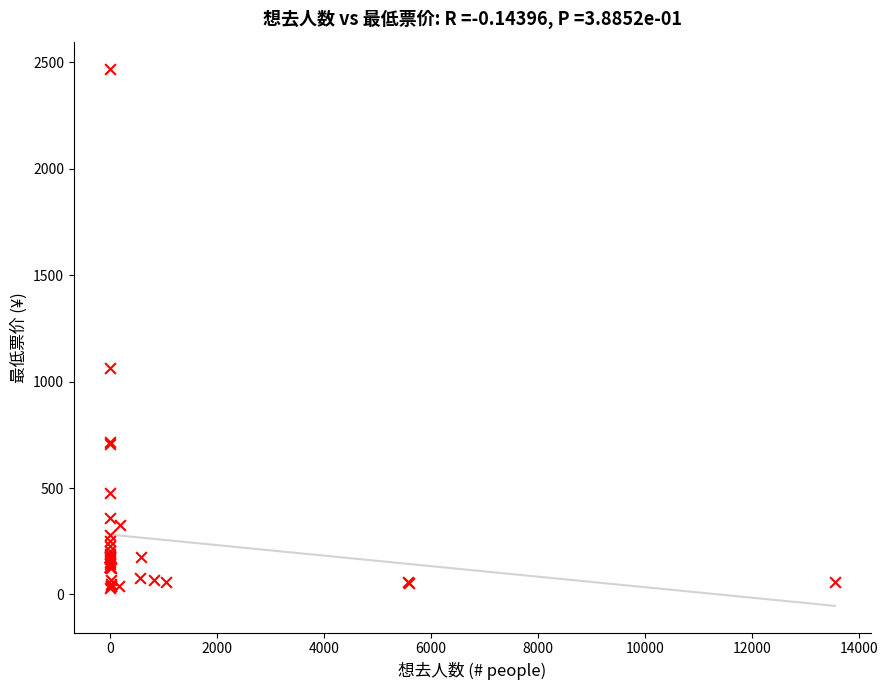

What Y value in the scatter plot is closest to 1249?

1066.0